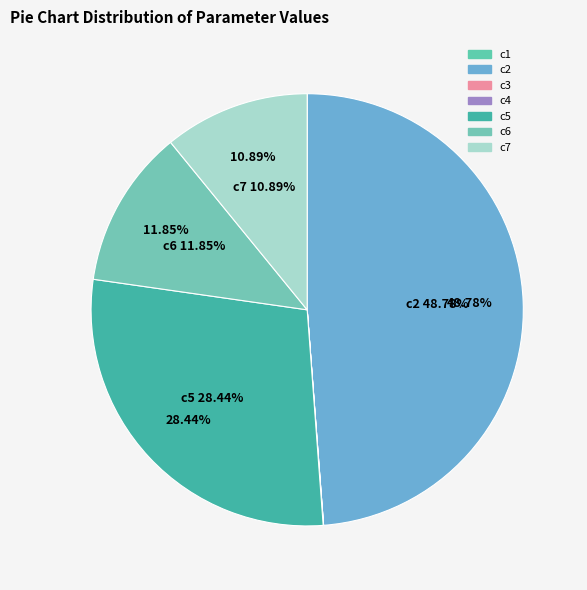

Which has a higher value, c1 or c5?

c5